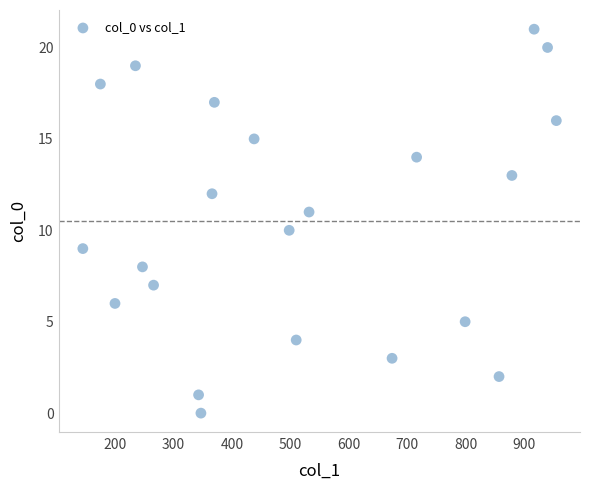

What is the range of X values (max minus min)?

810